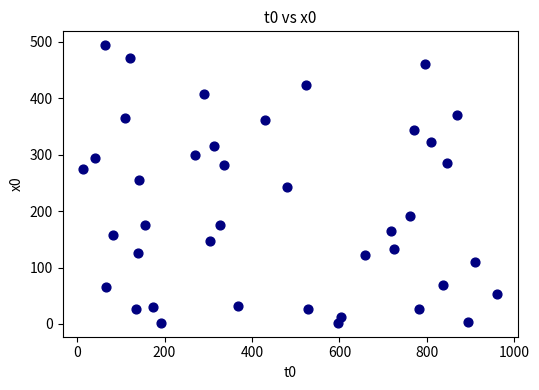

What is the range of X values (max minus min)?

947